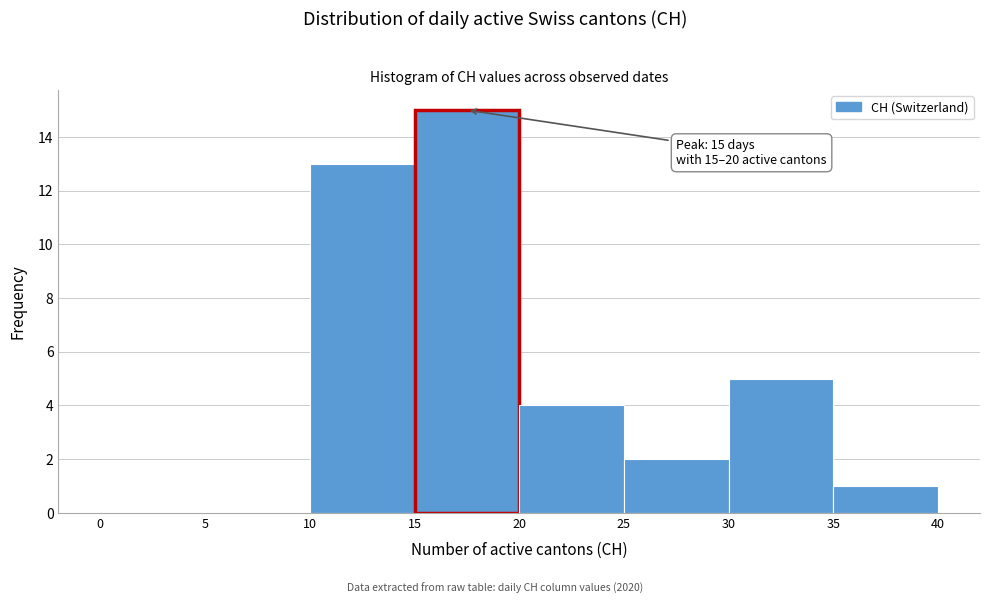

Over which range of the x-axis is the bar tallest?

15 to 20